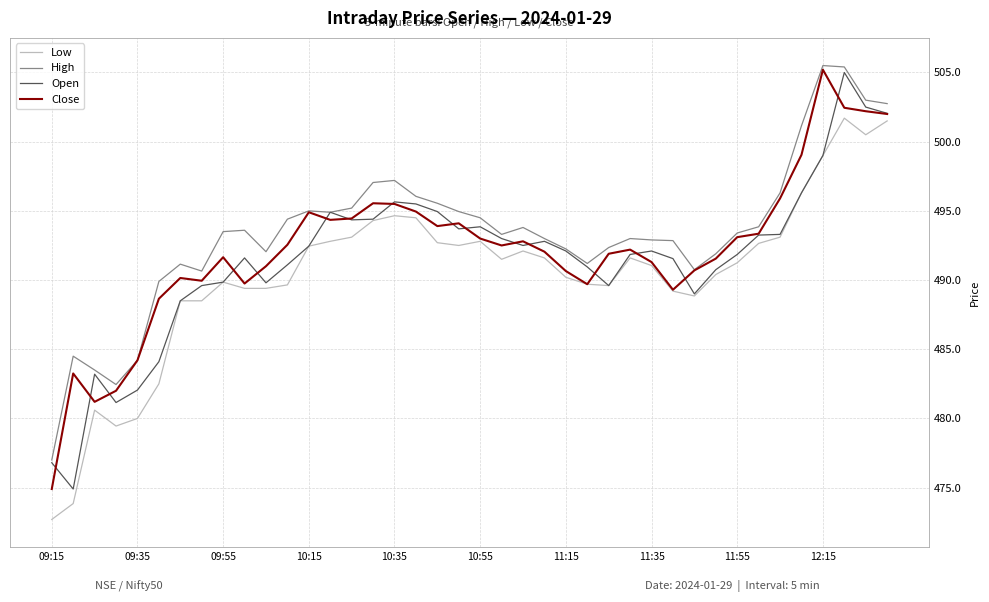

What is the lowest value of the Low series?

472.7